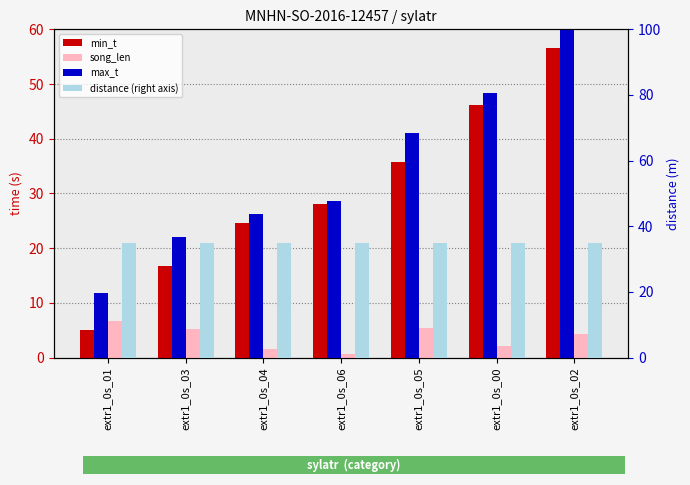

What is the spread (max minus min) of values at extr1_0s_05?

35.7